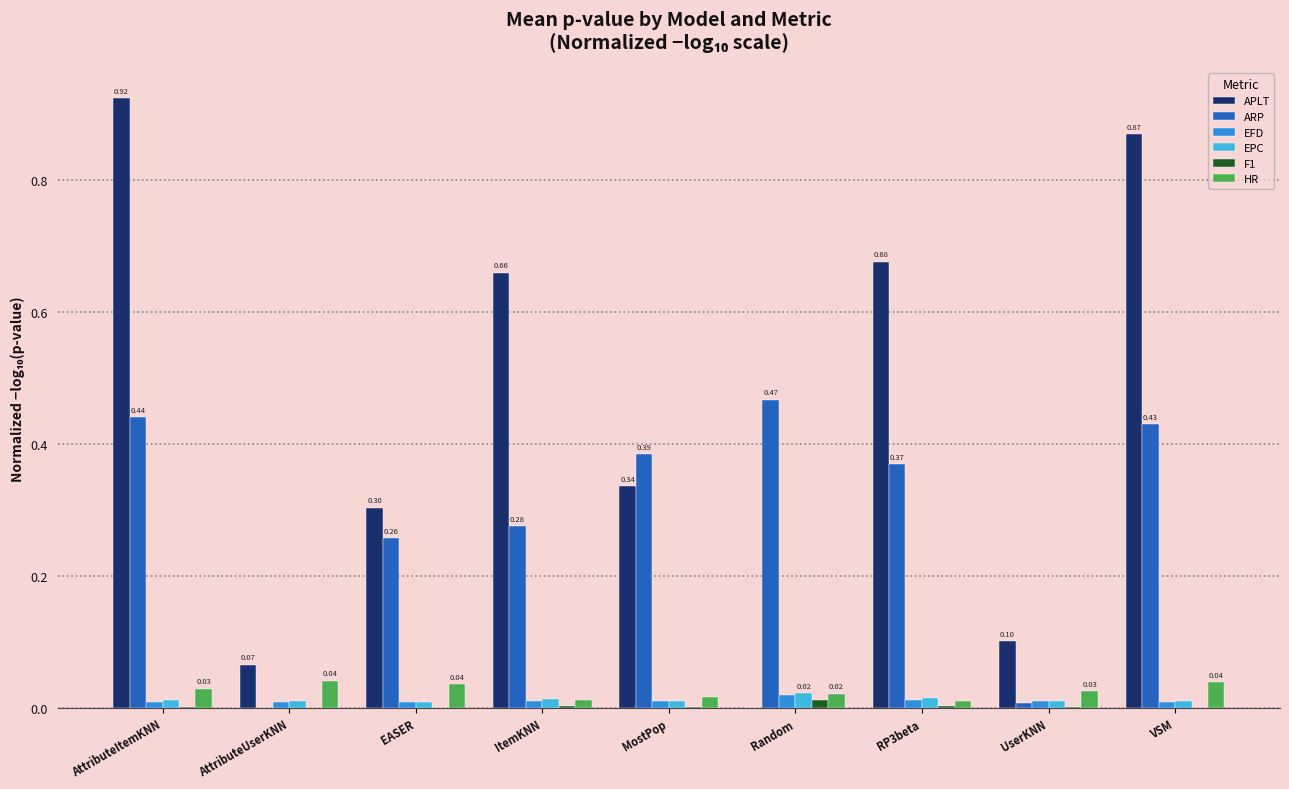

Which series changed the most between AttributeUserKNN and VSM?

APLT